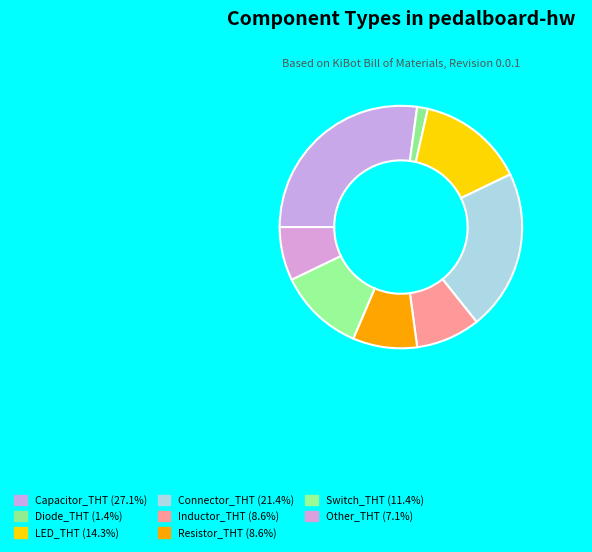

Rank the categories by value from lowest to highest.

Diode_THT, Other_THT, Inductor_THT, Resistor_THT, Switch_THT, LED_THT, Connector_THT, Capacitor_THT